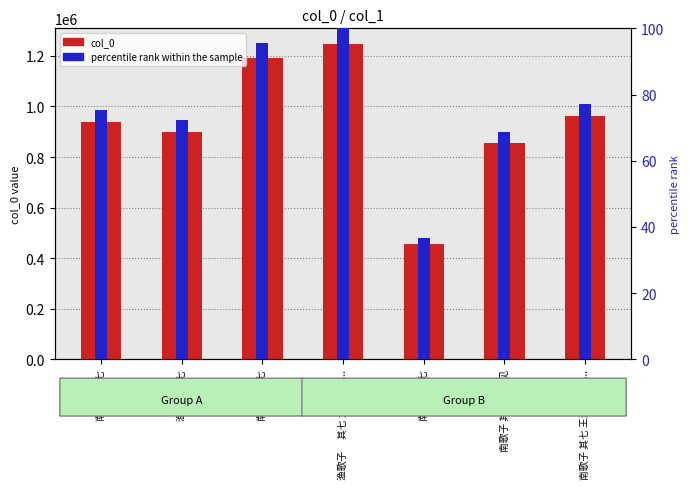

Where is percentile rank within the sample nearest to the value 68?

南歌子 其七 书所见